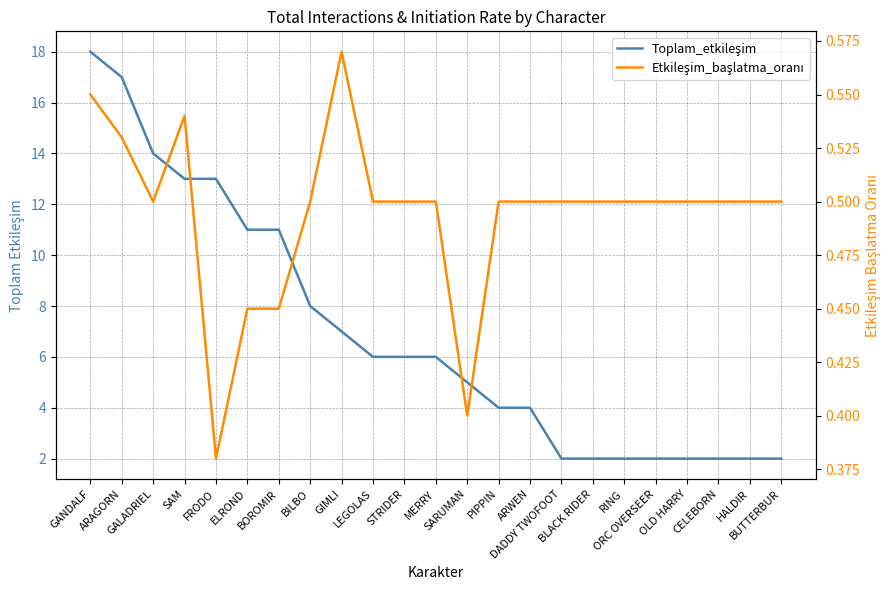

List the series in order of their peak value, lowest first.

Etkileşim_başlatma_oranı, Toplam_etkileşim